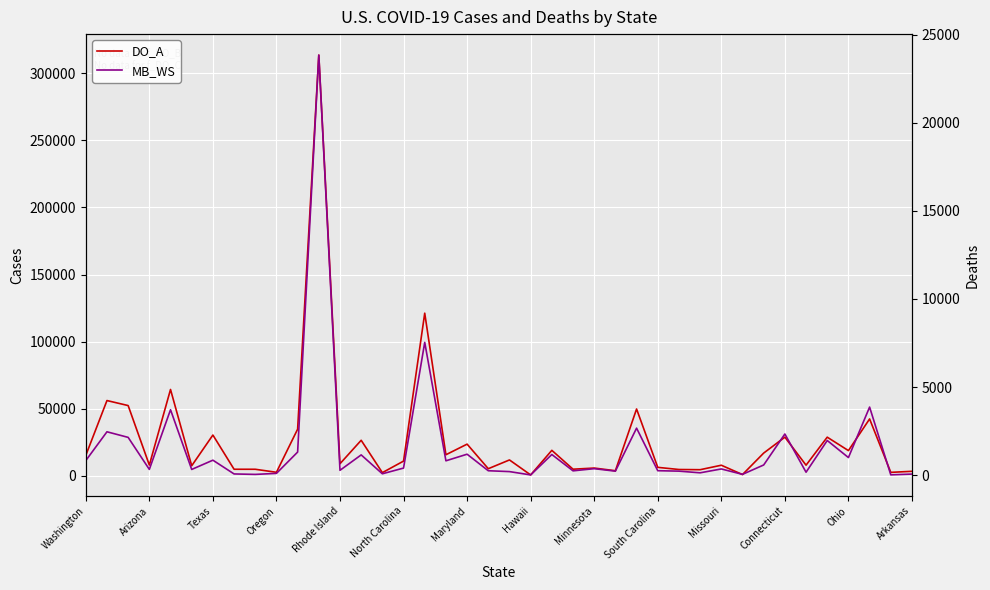

Count the number of data series in this chart.

2